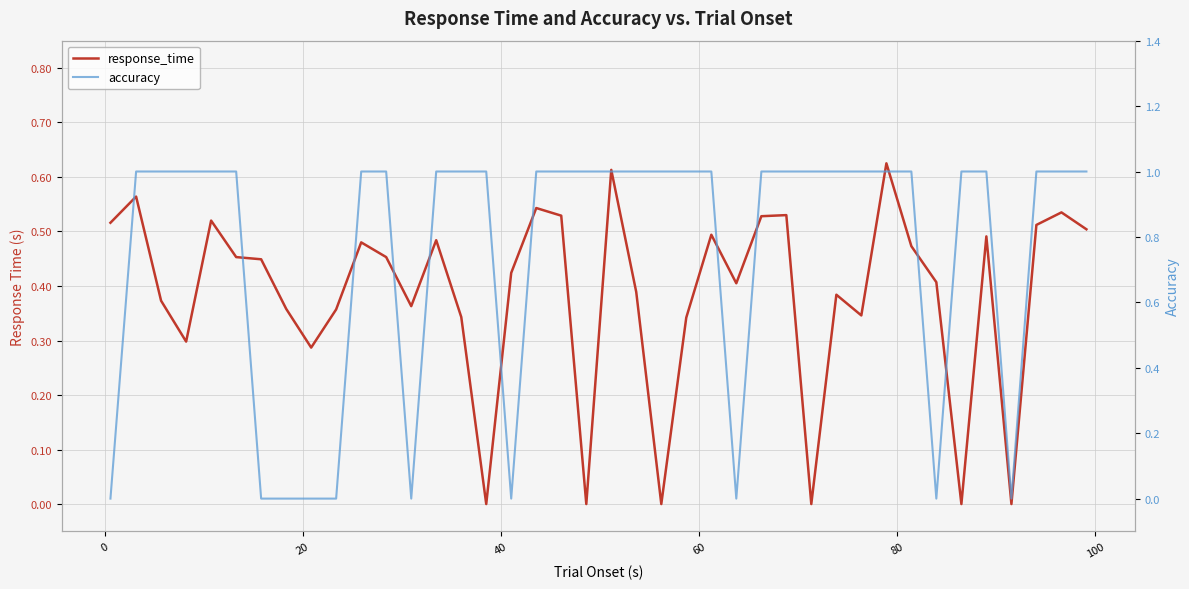

Is it true that response_time equals -0.4 at 15?

False